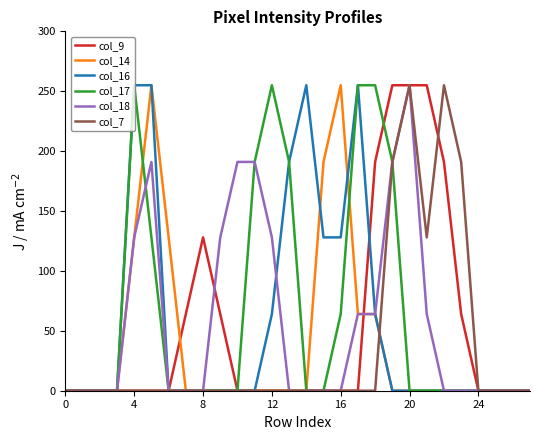

What are all the series names shown in the legend?

col_9, col_14, col_16, col_17, col_18, col_7